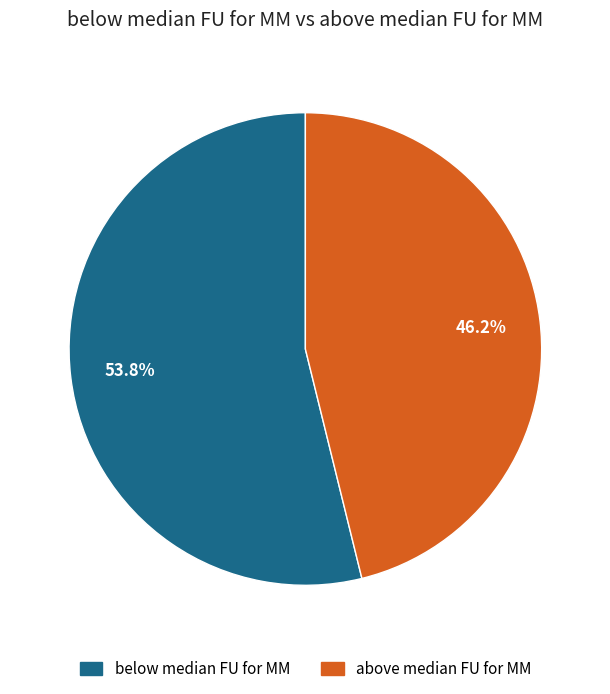

Is above median FU for MM the majority of the pie?

No